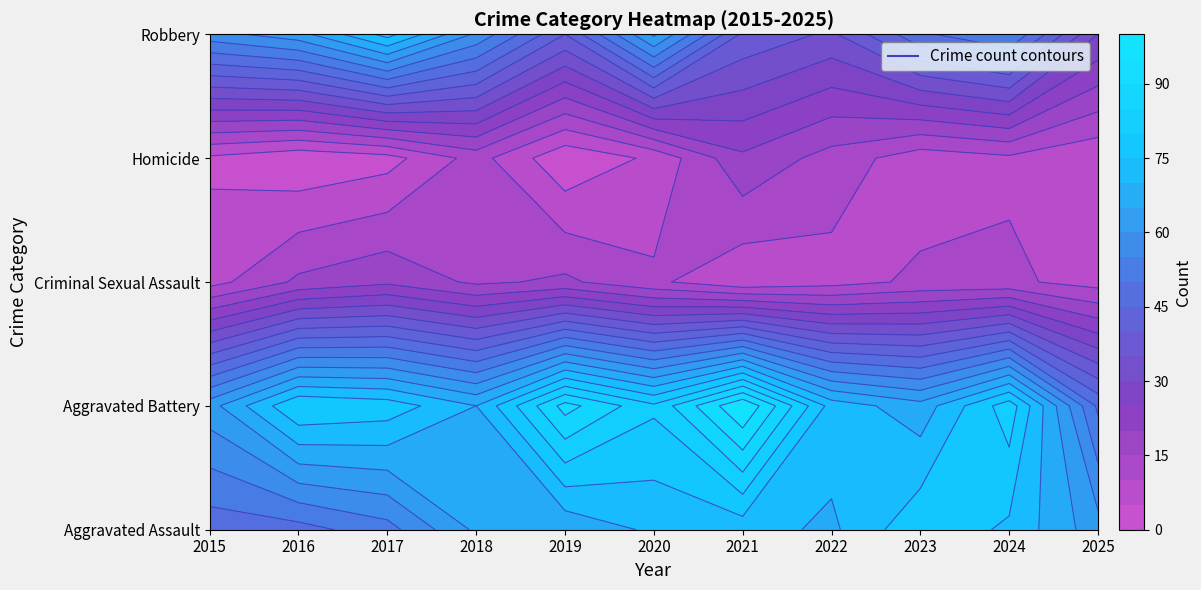

How many values in the Criminal Sexual Assault series exceed 11?

4